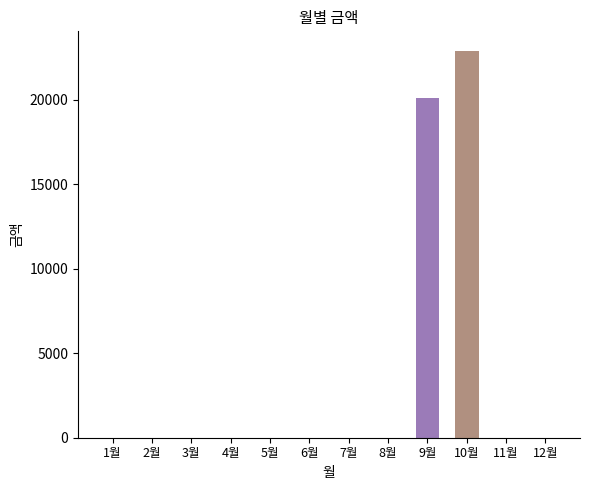

The value at 4월 is 0. True or false?

True